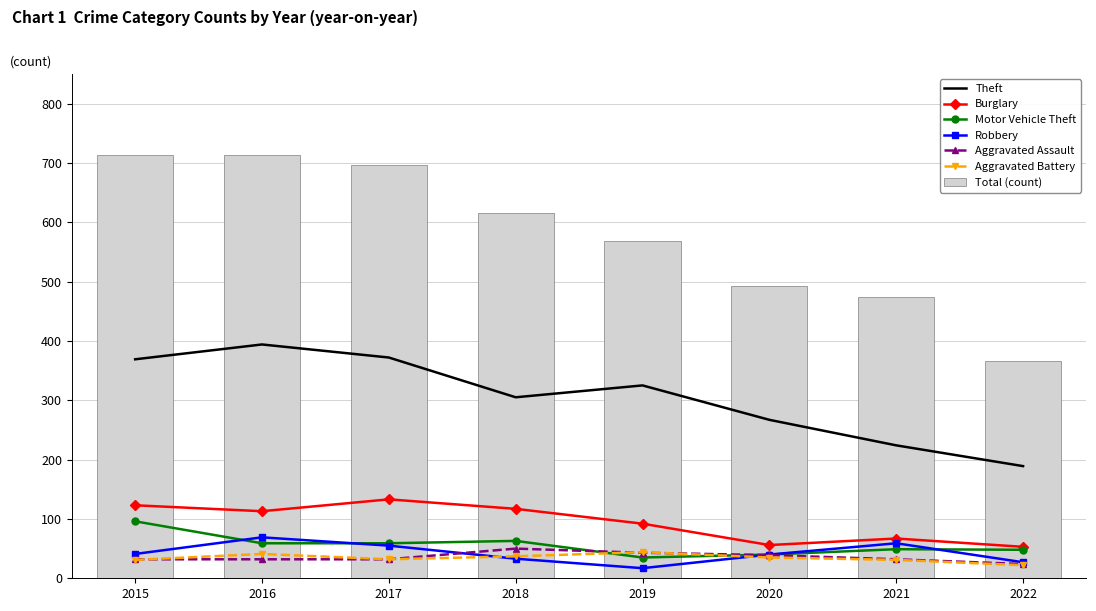

List the series in order of their peak value, highest first.

Theft, Burglary, Motor Vehicle Theft, Robbery, Aggravated Assault, Aggravated Battery